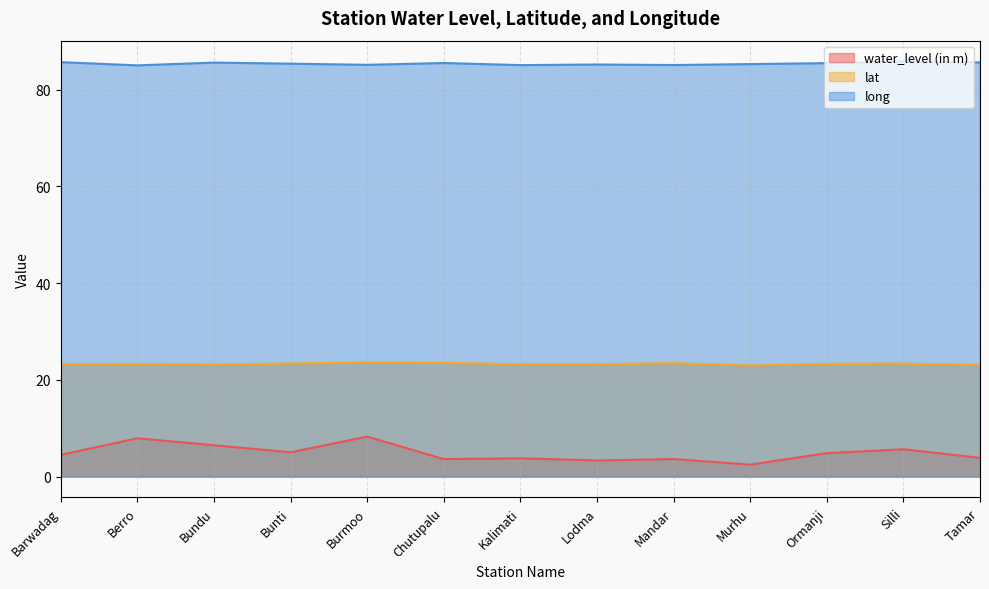

What is the lowest value of the long series?

85.0